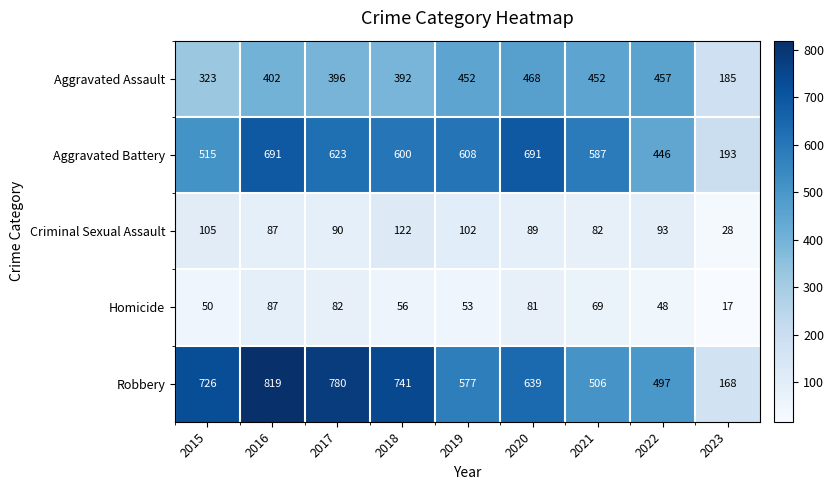

What is the difference between the maximum and second lowest values in the Homicide series?

39